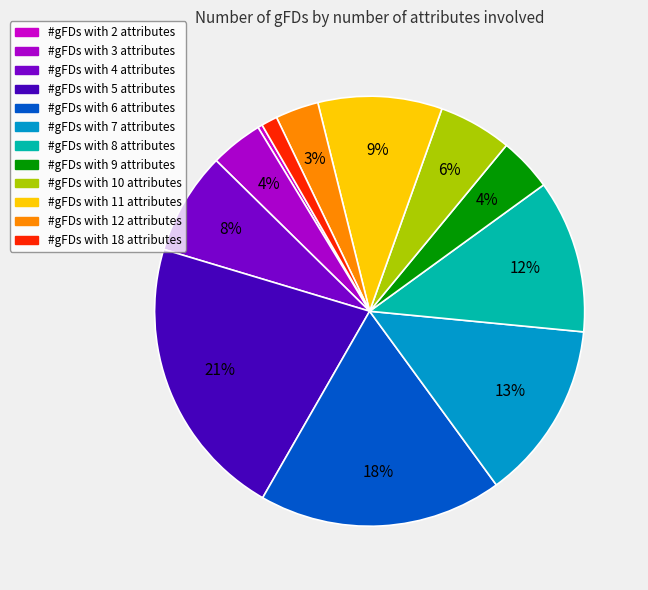

How many segments does this pie chart have?

12